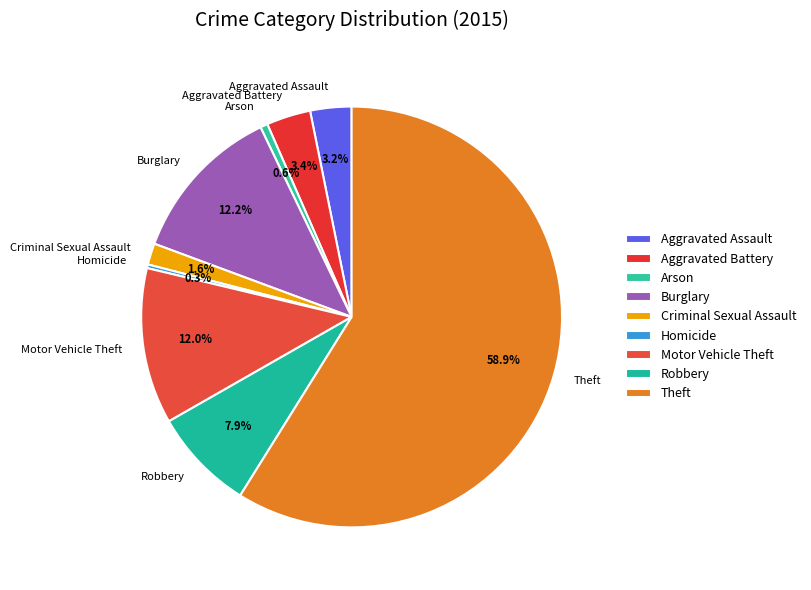

To the nearest percent, what portion does Motor Vehicle Theft represent?

12%